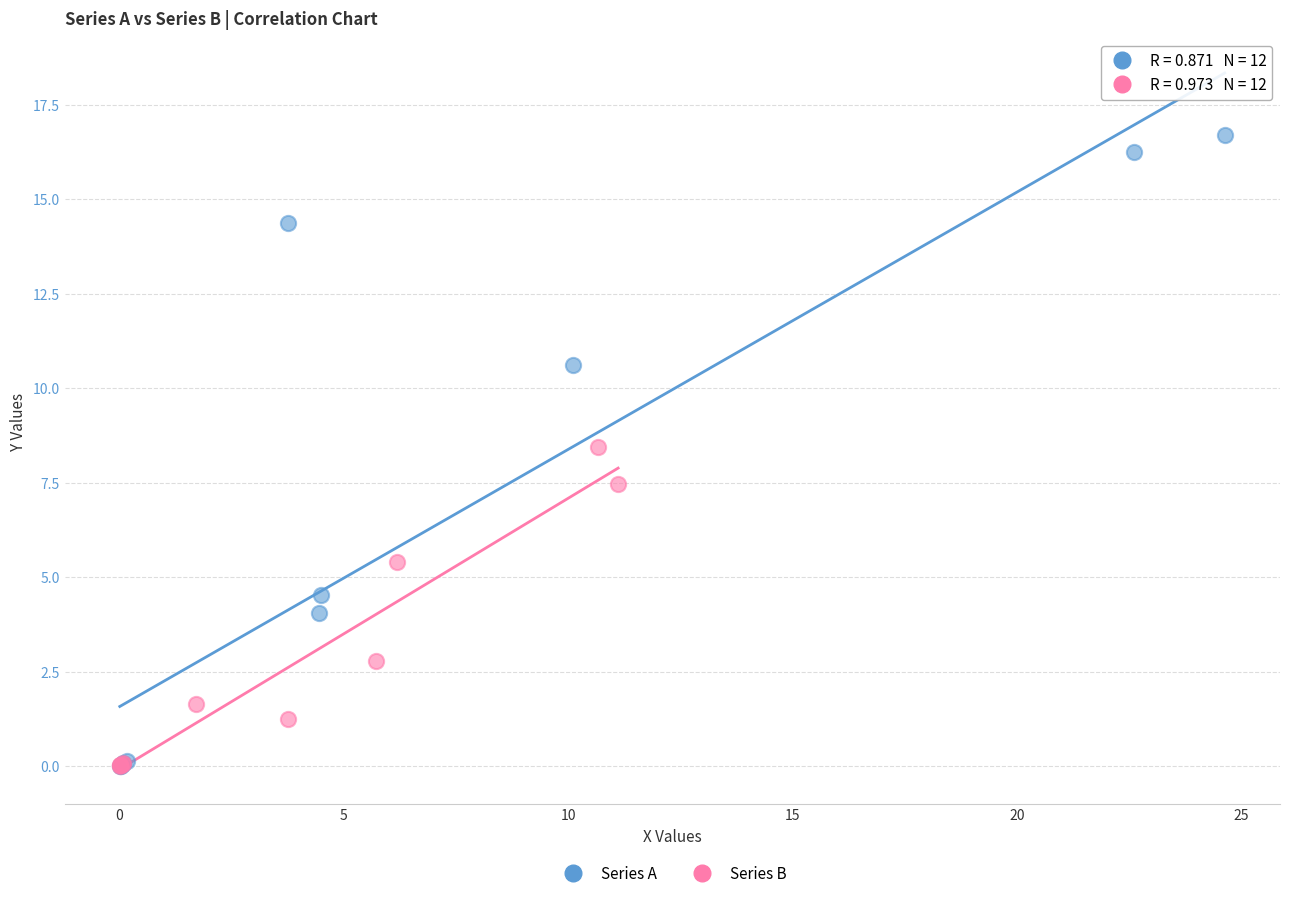

Which series contains the highest Y value?

Series A